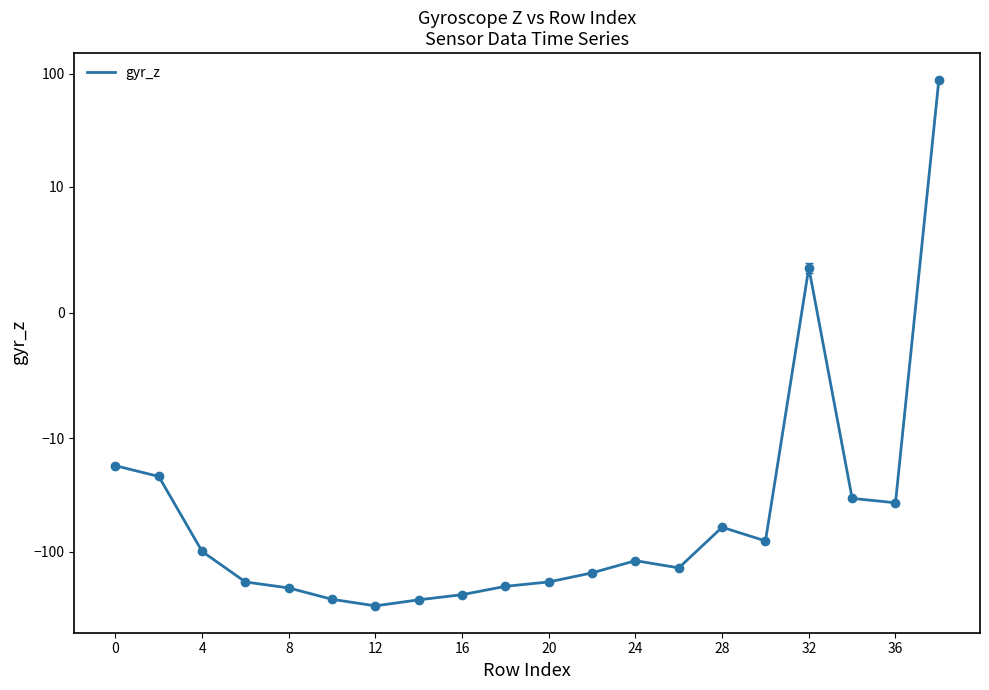

What is the difference between the maximum and minimum values?

388.9